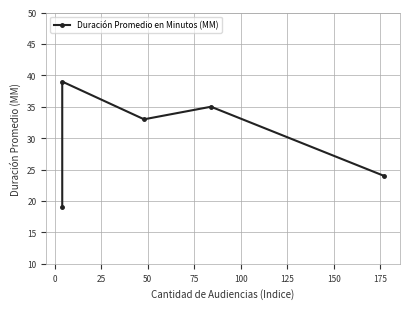

Count the number of data series in this chart.

1